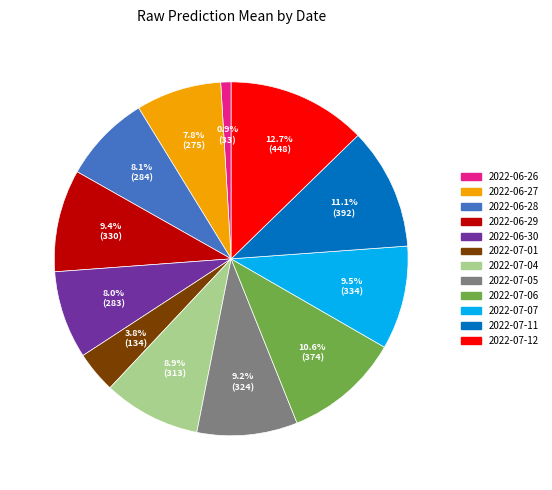

Is 2022-07-06 the majority of the pie?

No